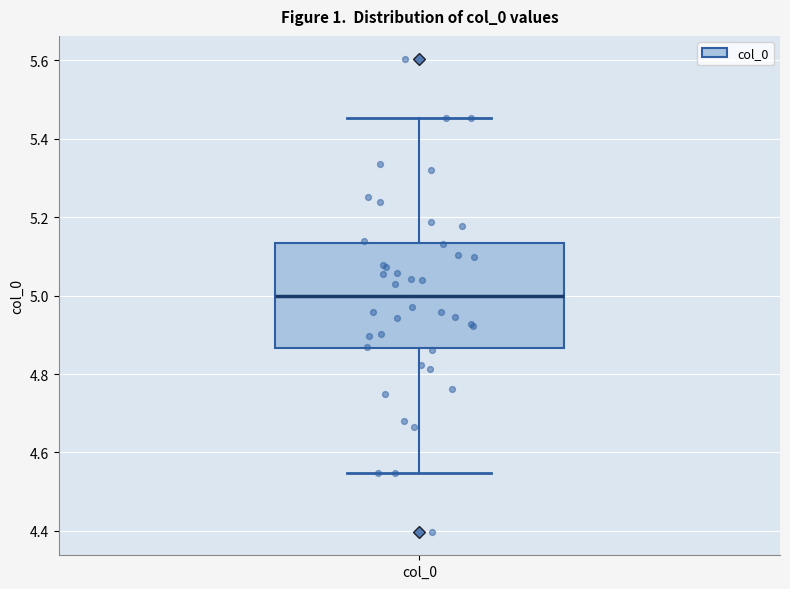

Read this box plot against the y-axis: the position of the median line, the range covered by the box, and the ends of both whiskers. The values are not printed on the chart, so give them approximately, as read against the axis.

median 5.00, box 4.86 to 5.14, whiskers 4.54 to 5.46